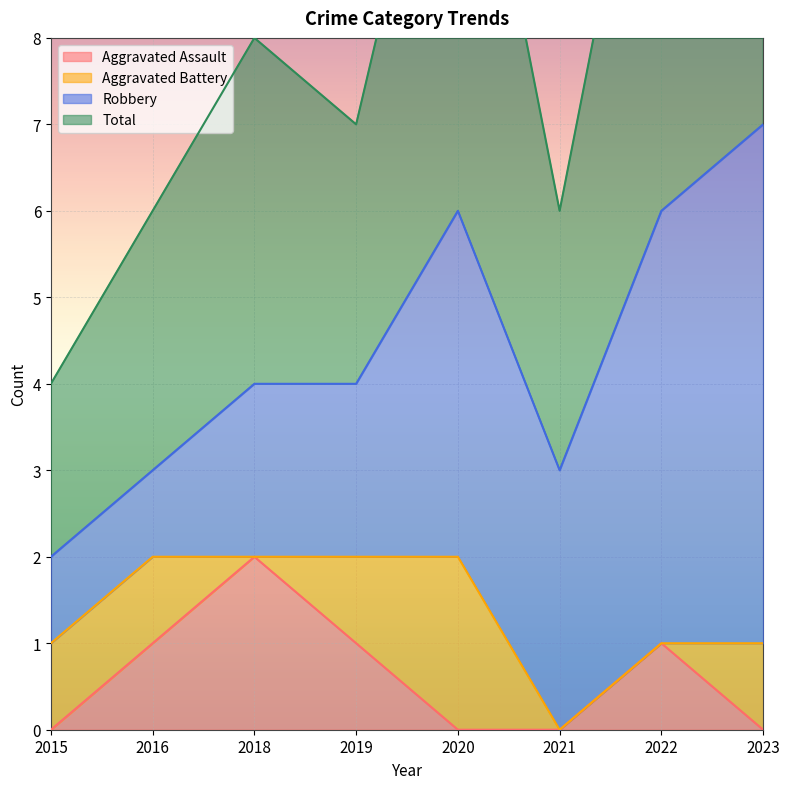

Is it true that Aggravated Assault equals 0 at 2015?

True